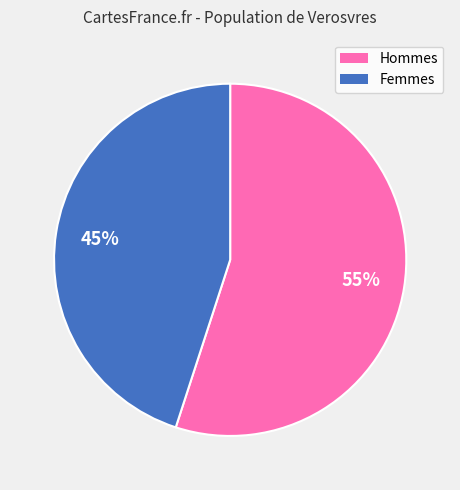

Is the sum of Femmes and Hommes greater than half?

Yes